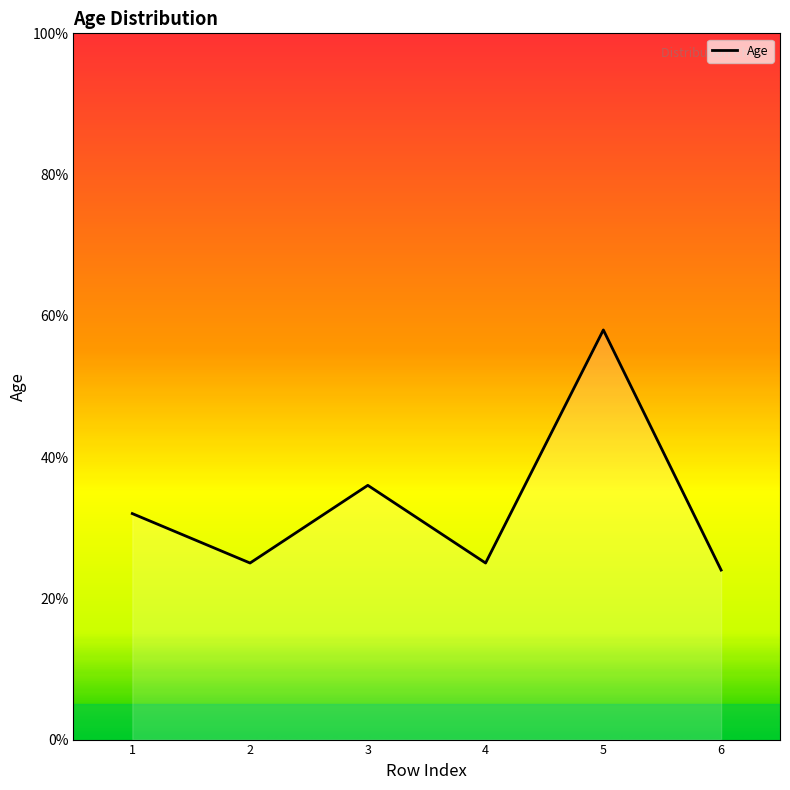

What is the ratio of the value at 2 to the value at 1?

0.8